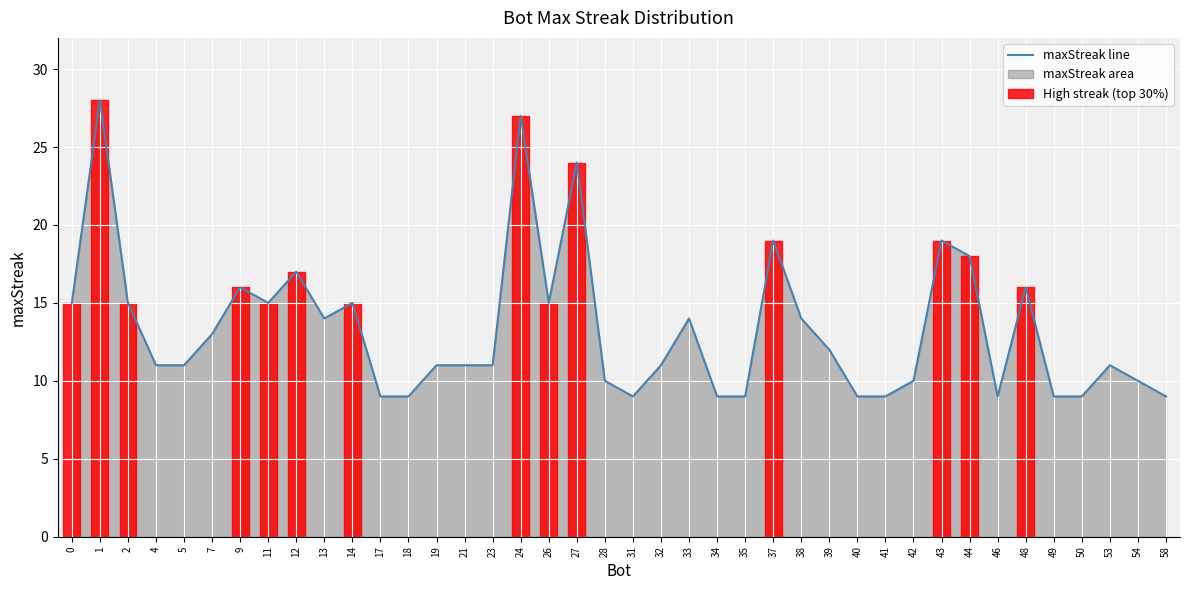

How many values are below 11?

14